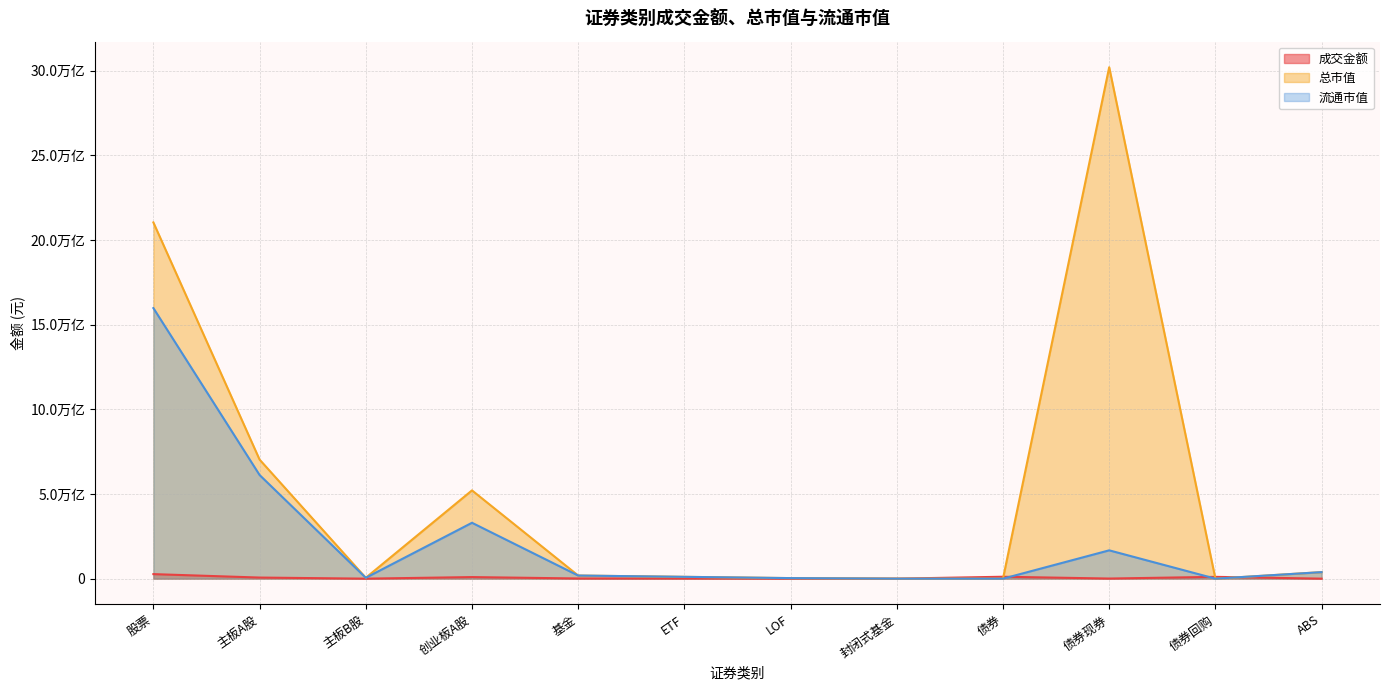

Is it true that 流通市值 equals 3286159234833.5 at 主板A股?

False